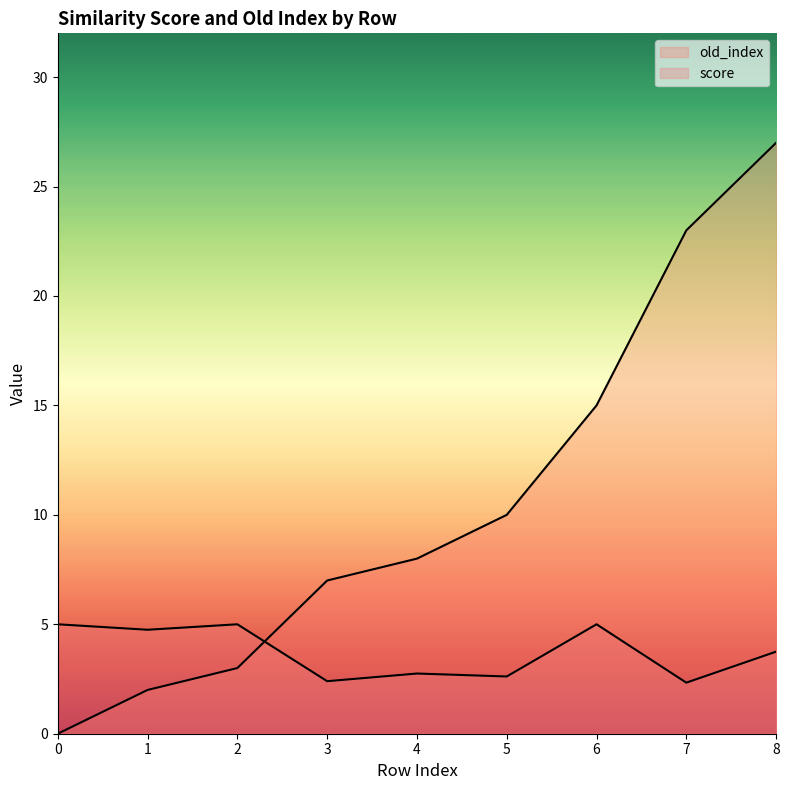

What are all the series names shown in the legend?

old_index, score